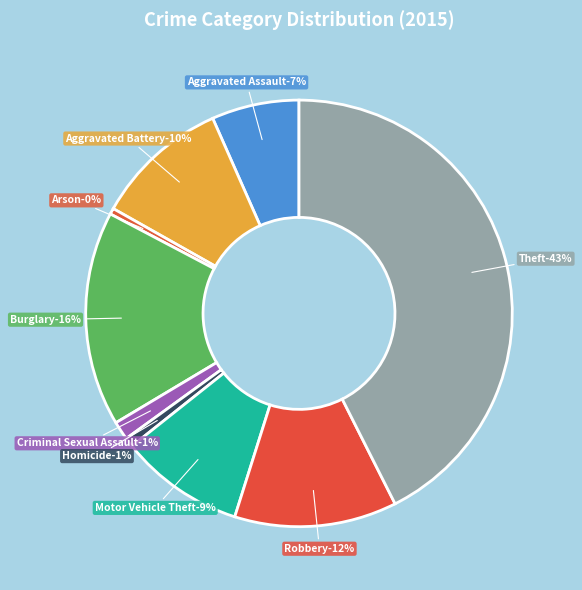

What is the ratio of the value at Aggravated Assault to the value at Criminal Sexual Assault?

4.7